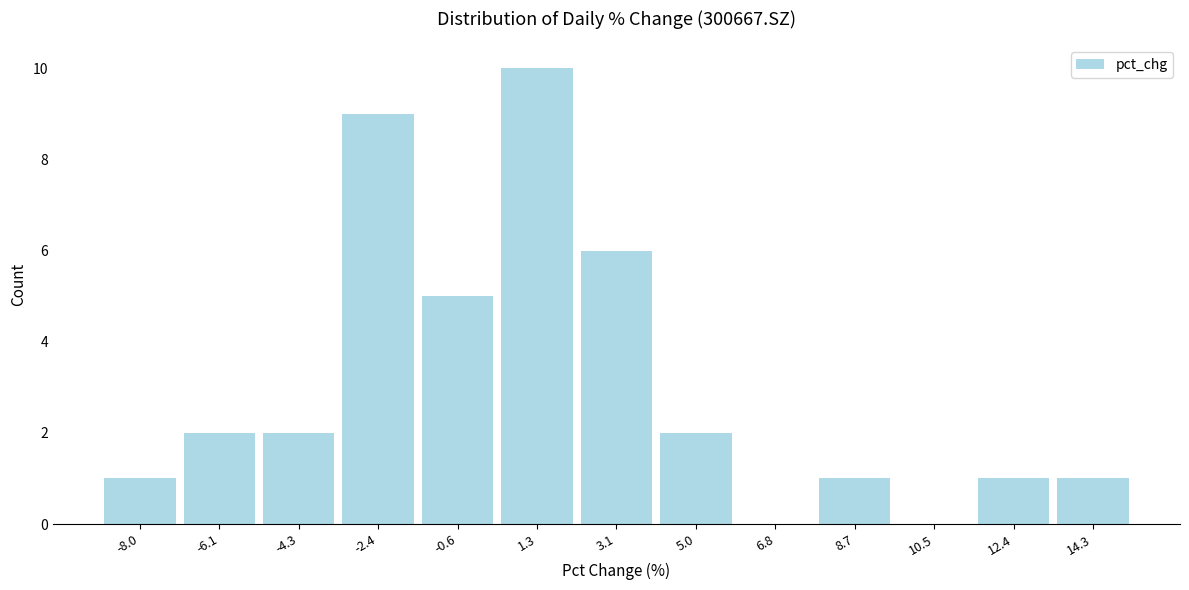

Reading left to right, list every bar in this chart as the range it spans on the x-axis followed by its height. Neither the bar edges nor the heights are printed on the chart, so give them approximately, as read against the axes.

-9.0 to -7.0: 1
-7.0 to -5.2: 2
-5.2 to -3.4: 2
-3.4 to -1.6: 9
-1.6 to 0.4: 5
0.4 to 2.2: 10
2.2 to 4.0: 6
4.0 to 6.0: 2
6.0 to 7.8: 0
7.8 to 9.6: 1
9.6 to 11.4: 0
11.4 to 13.4: 1
13.4 to 15.2: 1